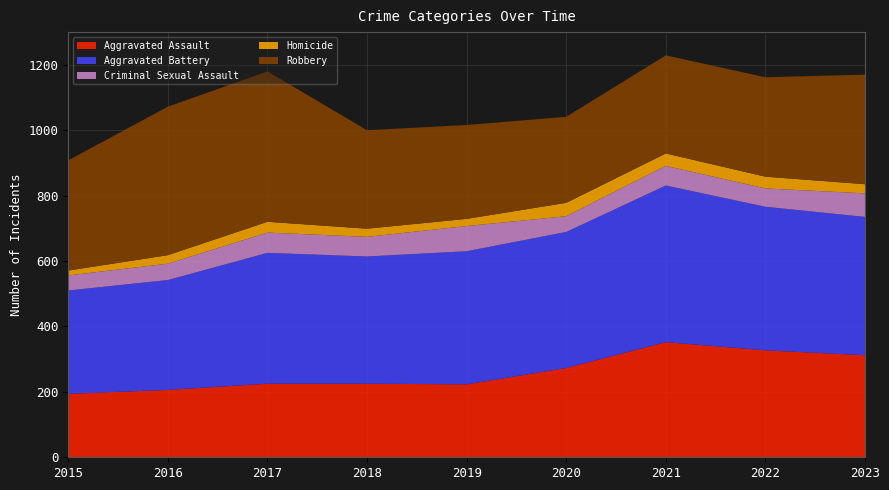

Reading right to left, transcribe all the data shown in this chart.

Aggravated Assault: 312	327	352	273	223	225	225	206	194
Aggravated Battery: 423	439	479	416	407	389	400	336	316
Criminal Sexual Assault: 72	56	60	48	77	60	62	50	46
Homicide: 28	36	38	41	22	25	33	26	15
Robbery: 335	304	300	263	287	301	460	454	337